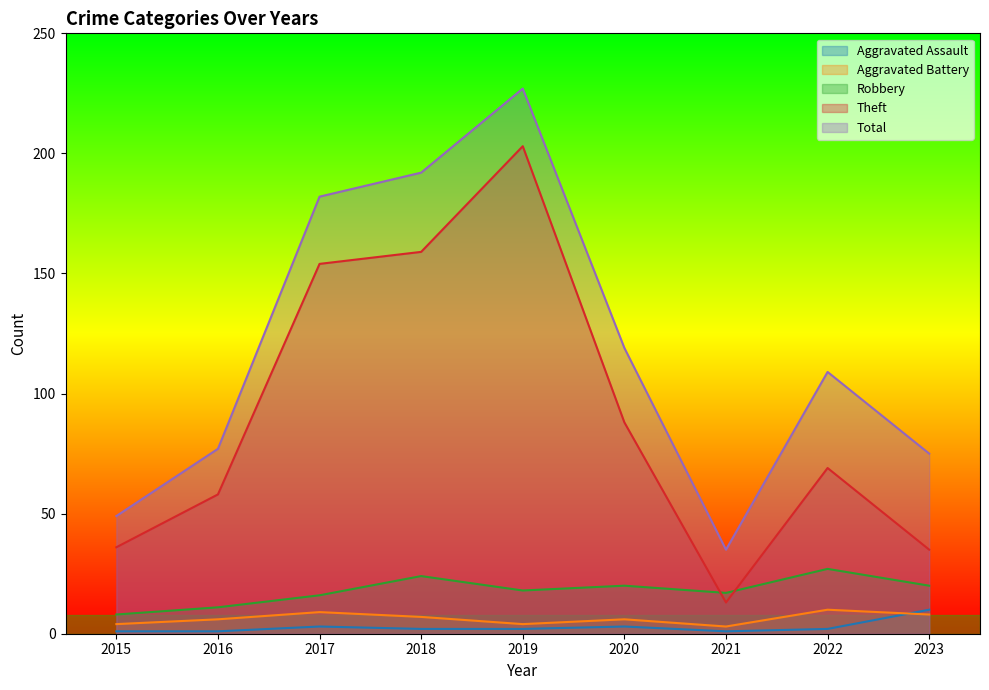

True or false: Robbery has more than 2 points higher than both neighbors.

True